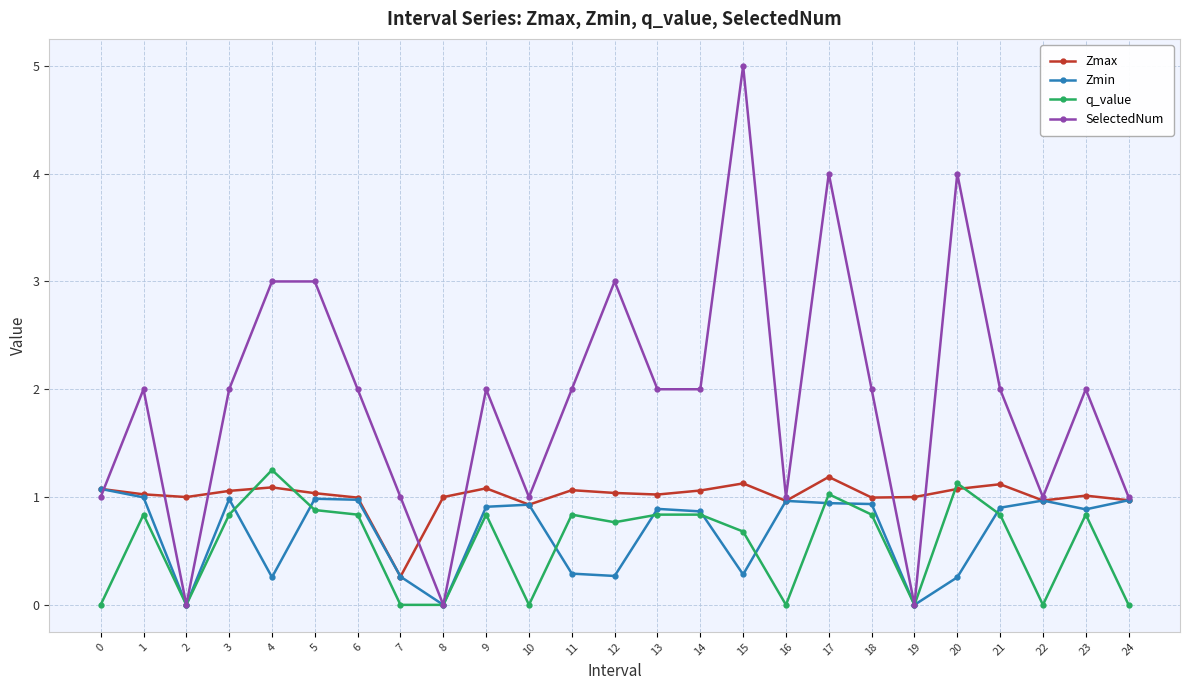

Where do SelectedNum and Zmin first cross each other?

0 and 1